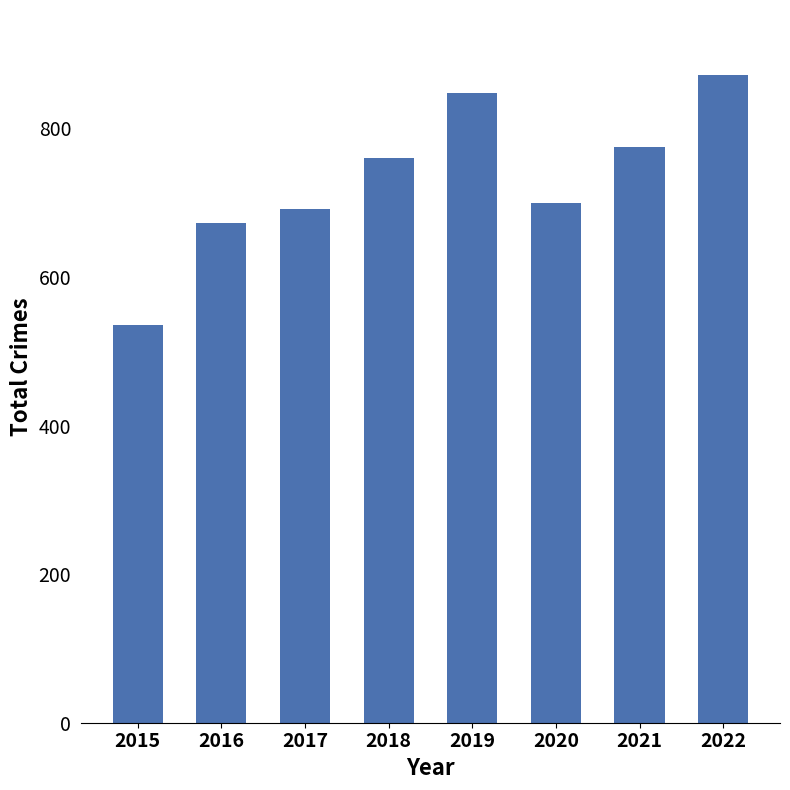

How many values are below 760?

4